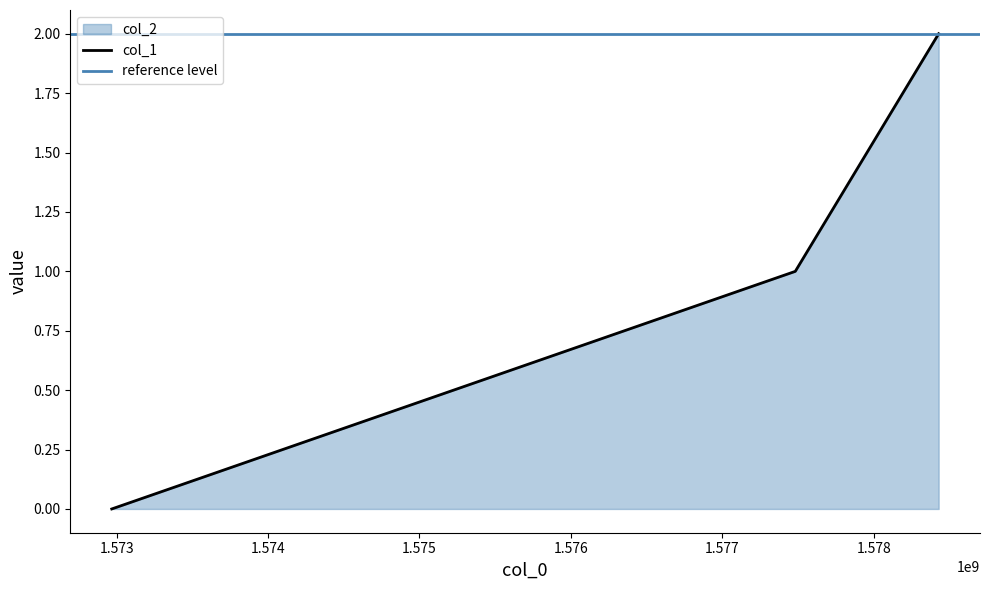

Reading left to right, extract all data points from this chart.

1572967785=0	1577481538=1	1578428230=2